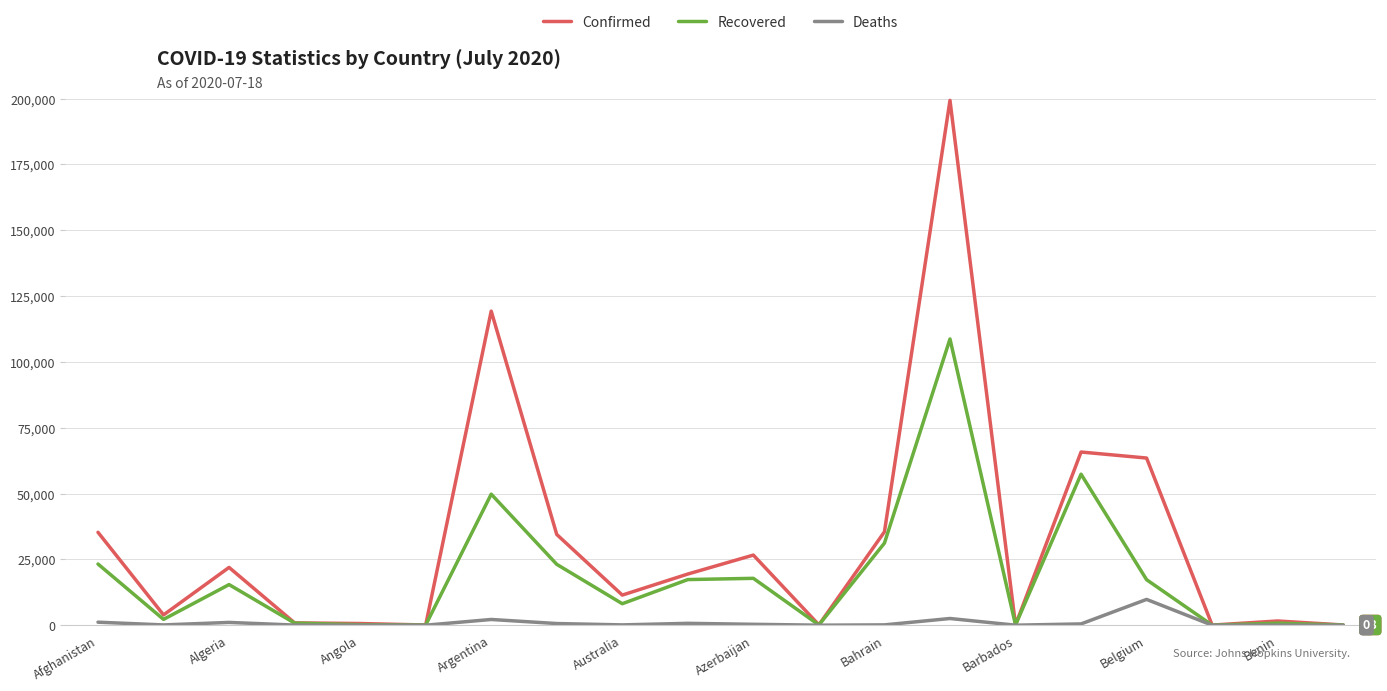

Which series has the largest total across all categories?

Confirmed